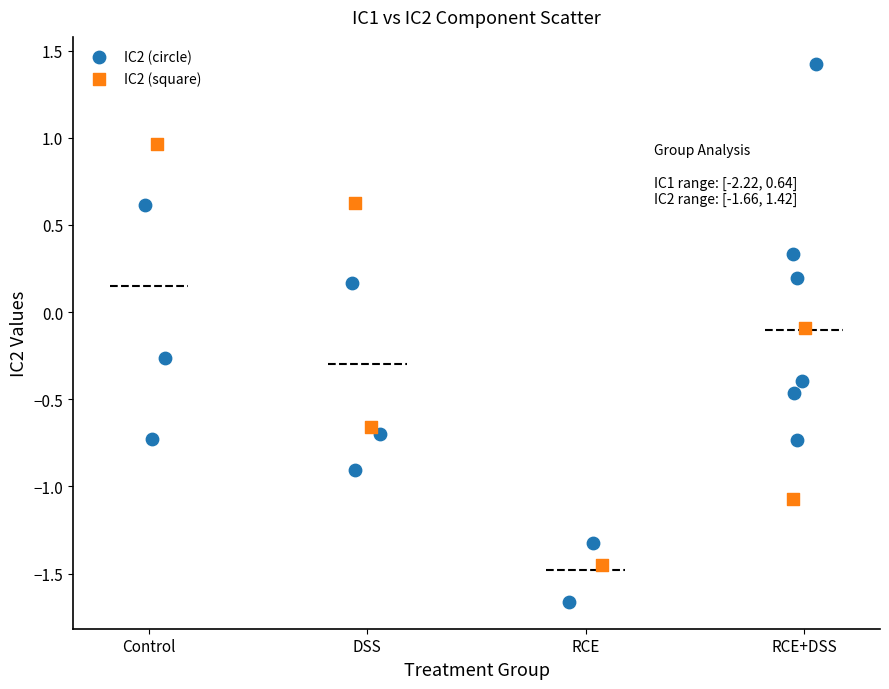

Which series reaches the minimum Y coordinate?

IC2 (circle)